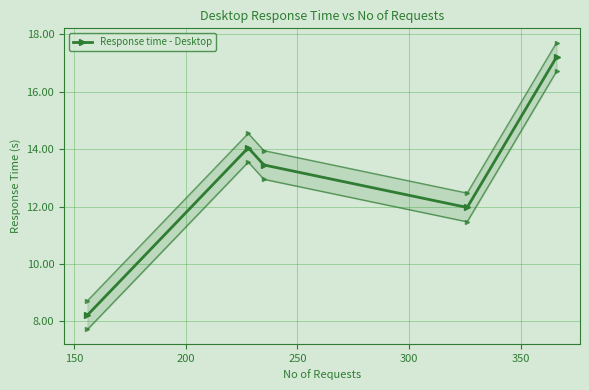

How many values exceed 13?

3